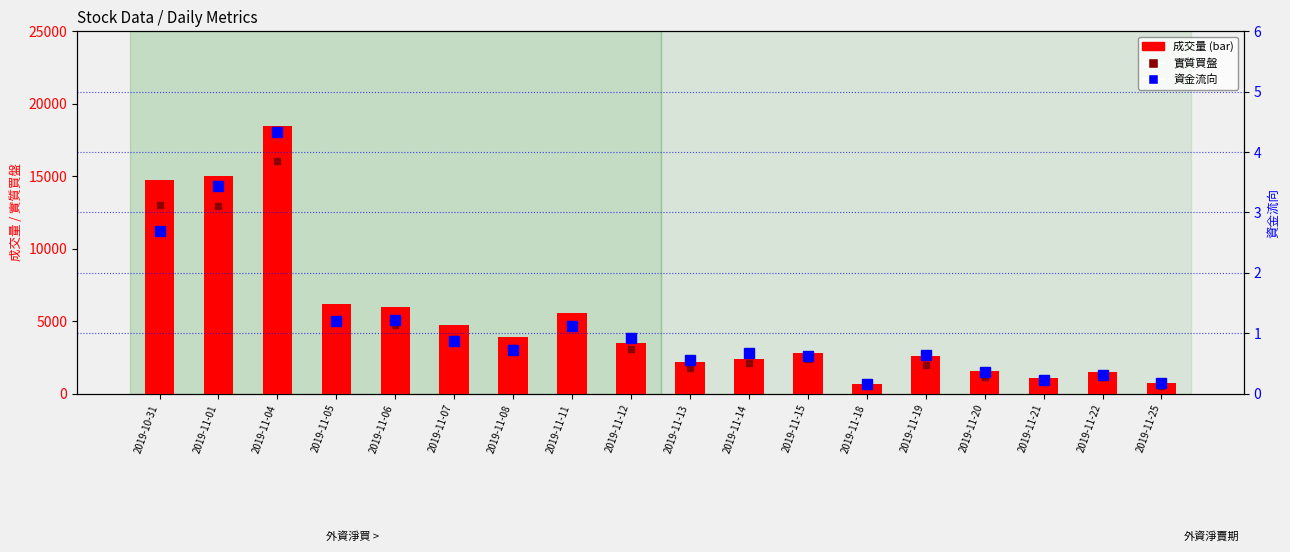

True or false: 成交量 has a value of 2927.0 at 2019-11-06.

False